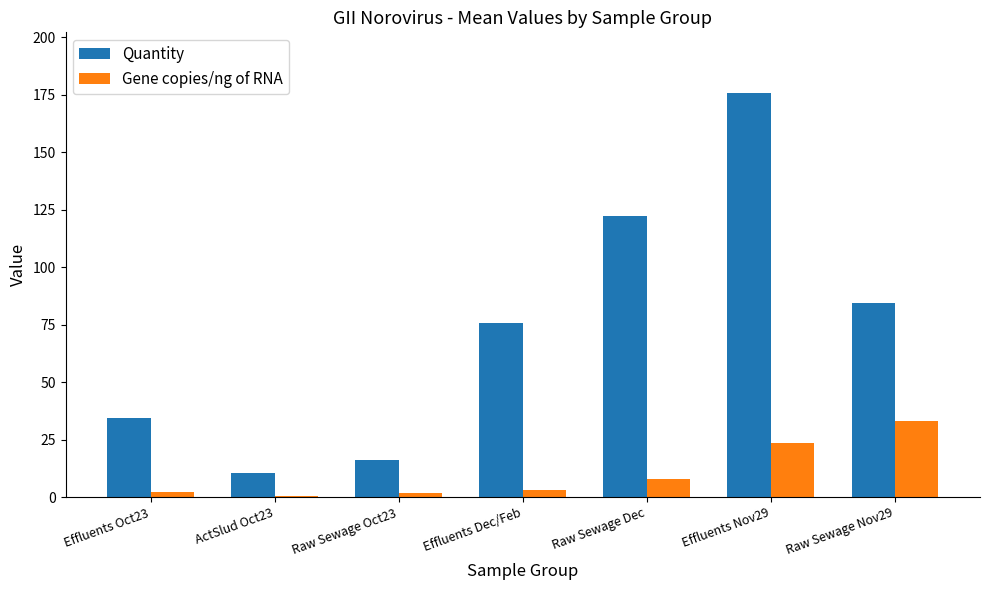

Is the value of Quantity at Raw Sewage Nov29 greater than the value of Gene copies/ng of RNA at ActSlud Oct23?

Yes